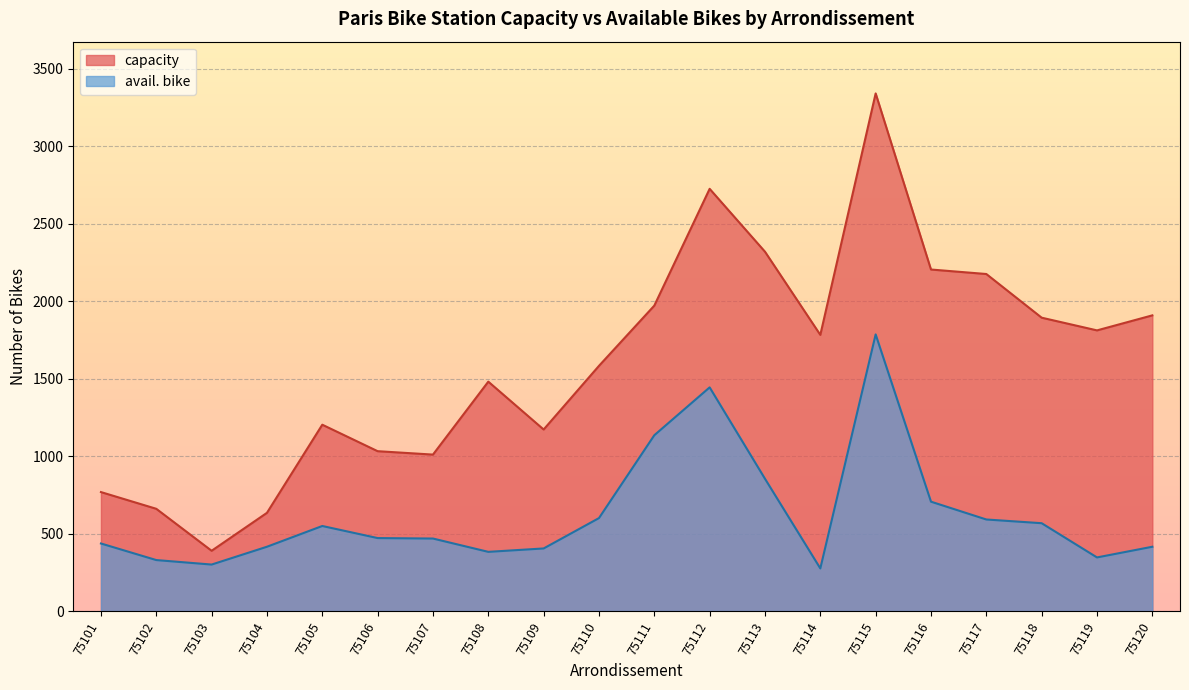

What is the sum of the avail. bike values at 75104 and 75106?

886